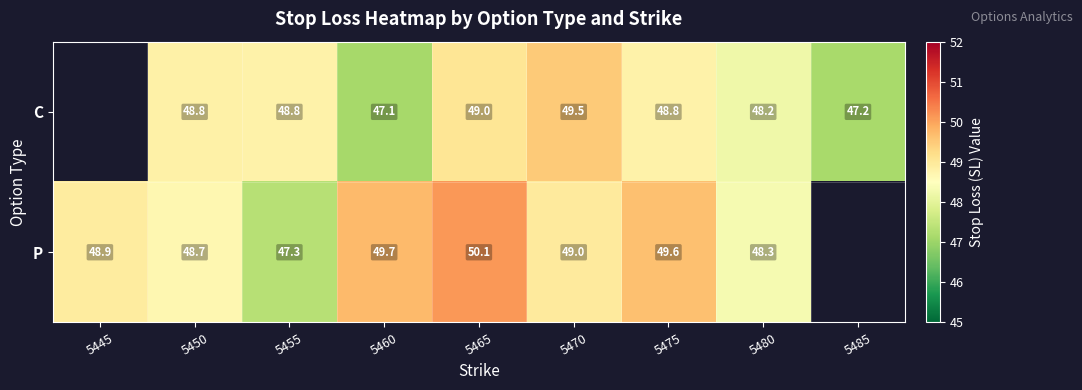

The P series shows 48.9 at 5445. True or false?

True